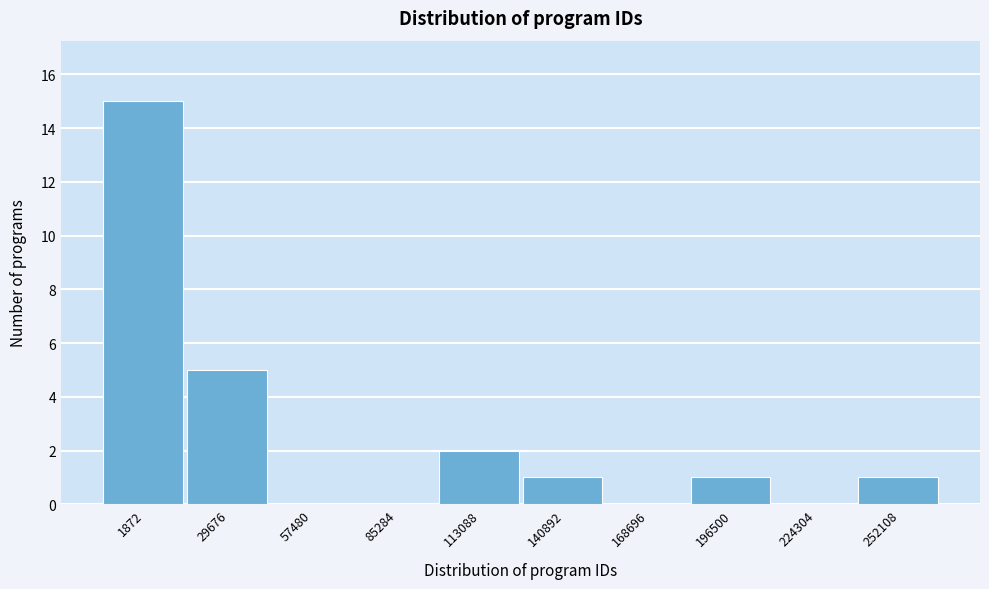

Reading left to right, what are all the values shown in this chart?

1872=15	29676=5	57480=0	85284=0	113088=2	140892=1	168696=0	196500=1	224304=0	252108=1